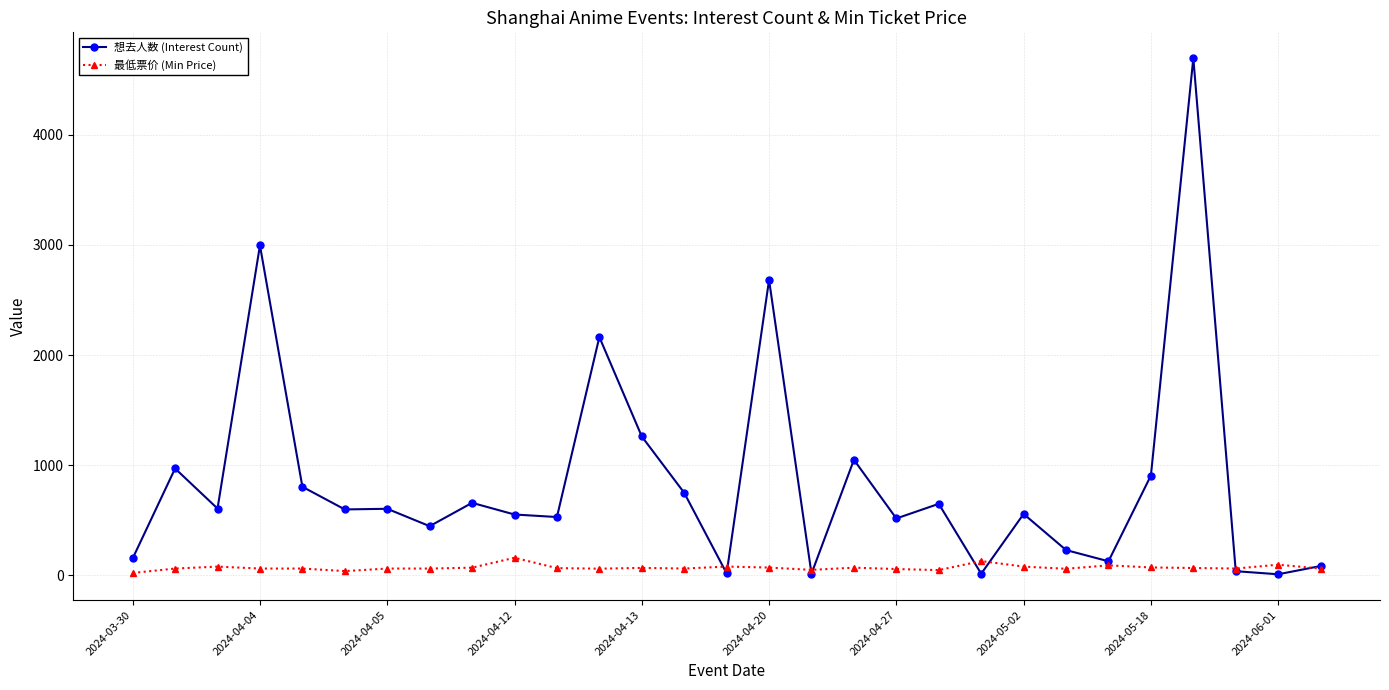

Which series has the largest total across all categories?

想去人数 (Interest Count)